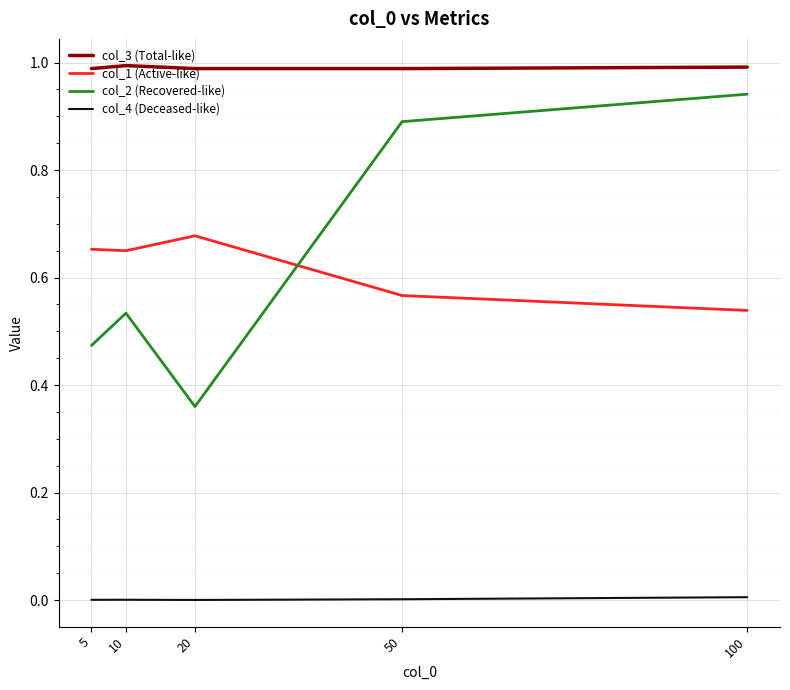

At which label does col_2 (Recovered-like) reach its peak?

100